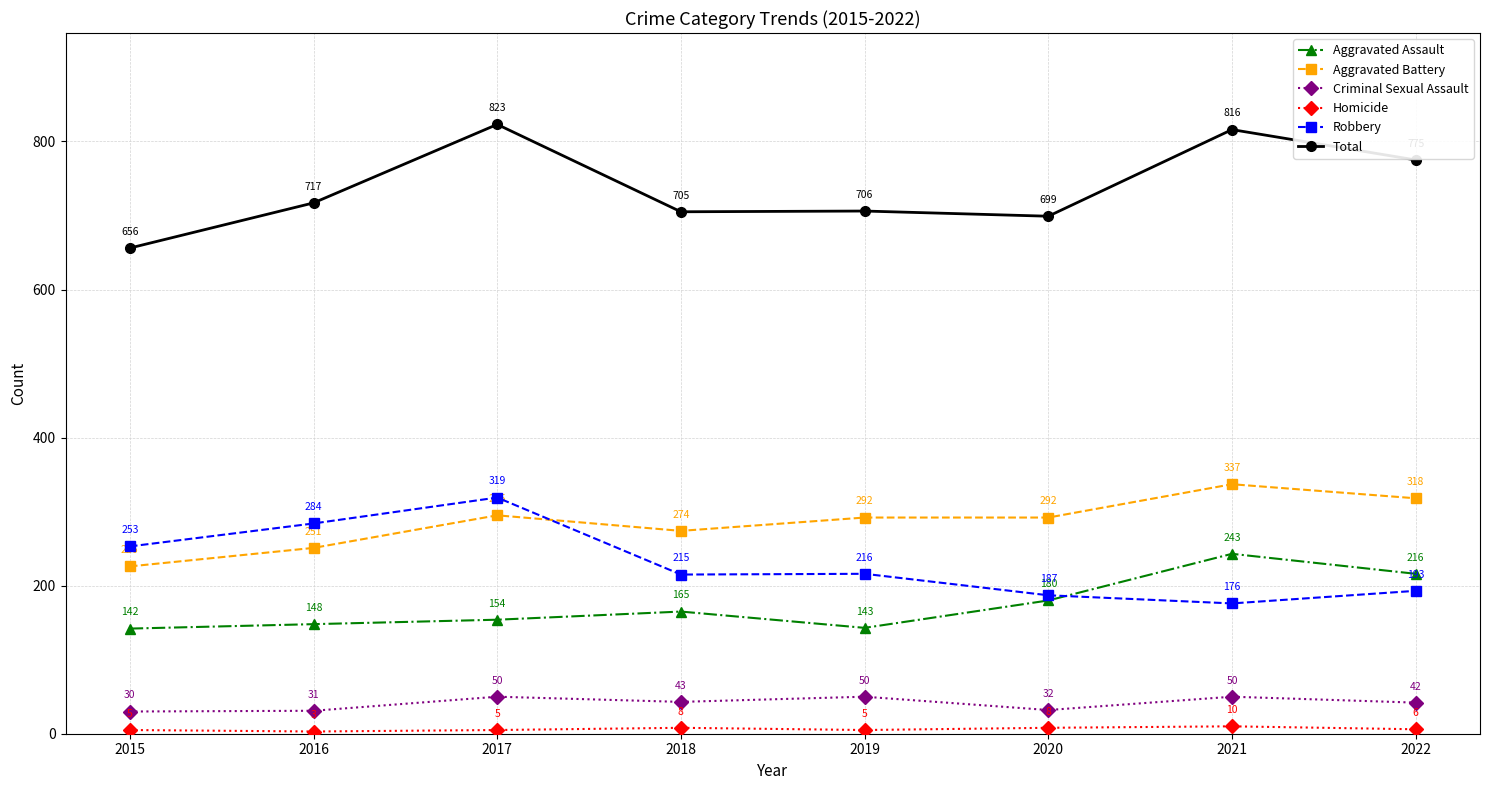

At which label is Robbery closest to 247?

2015